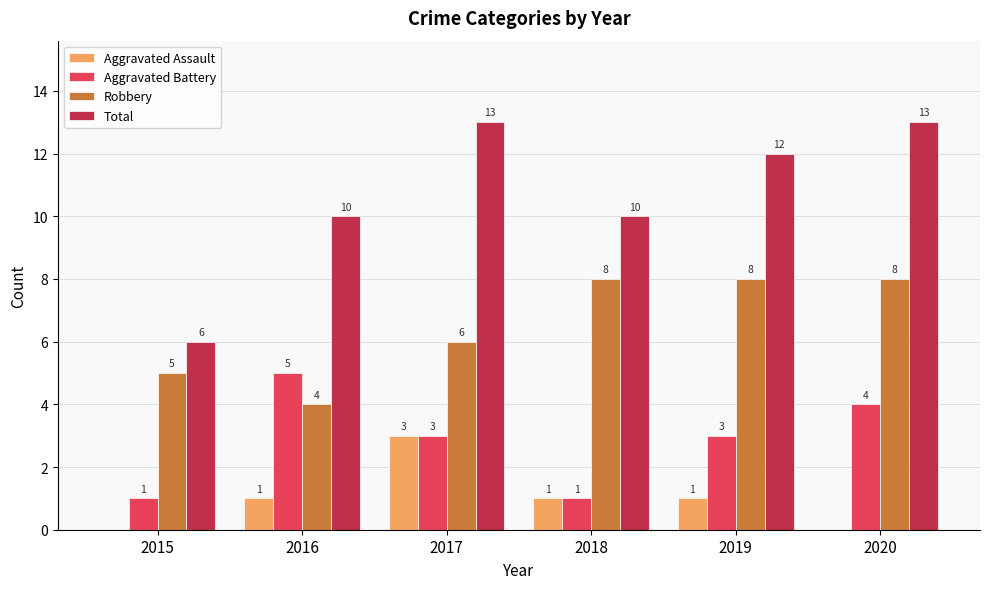

Which series has the largest total across all categories?

Total